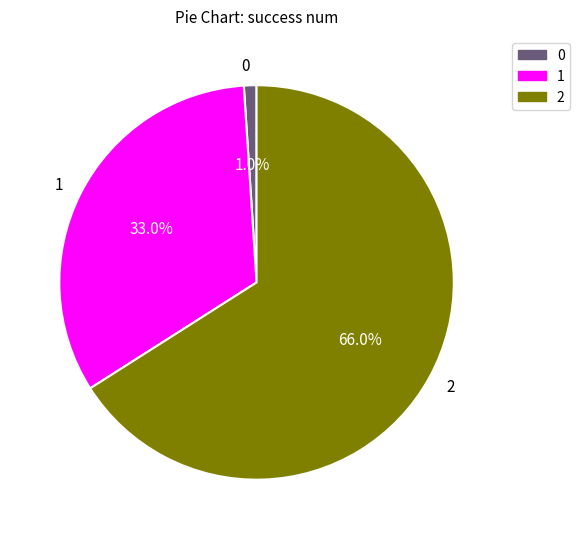

What is the largest slice in the pie chart?

2